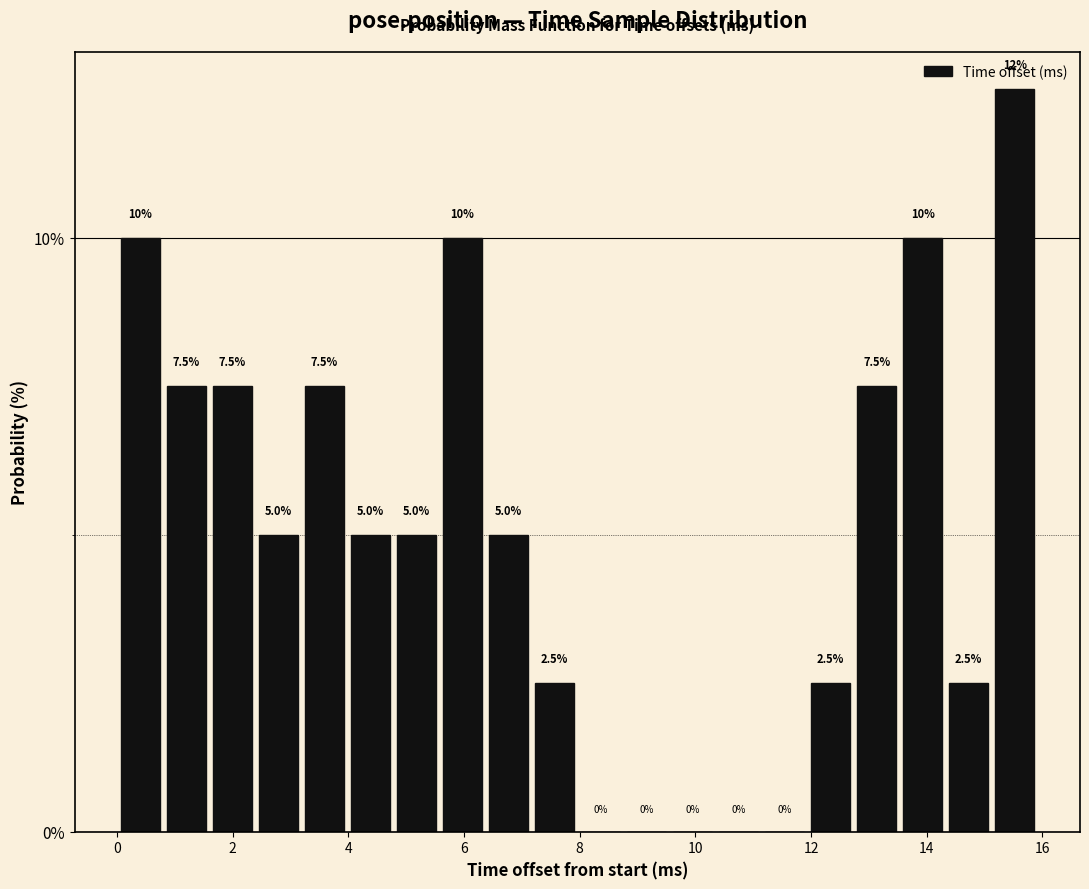

Around what value on the x-axis is the tallest bar? Give the approximate position of its centre, as read against the axis.

15.6